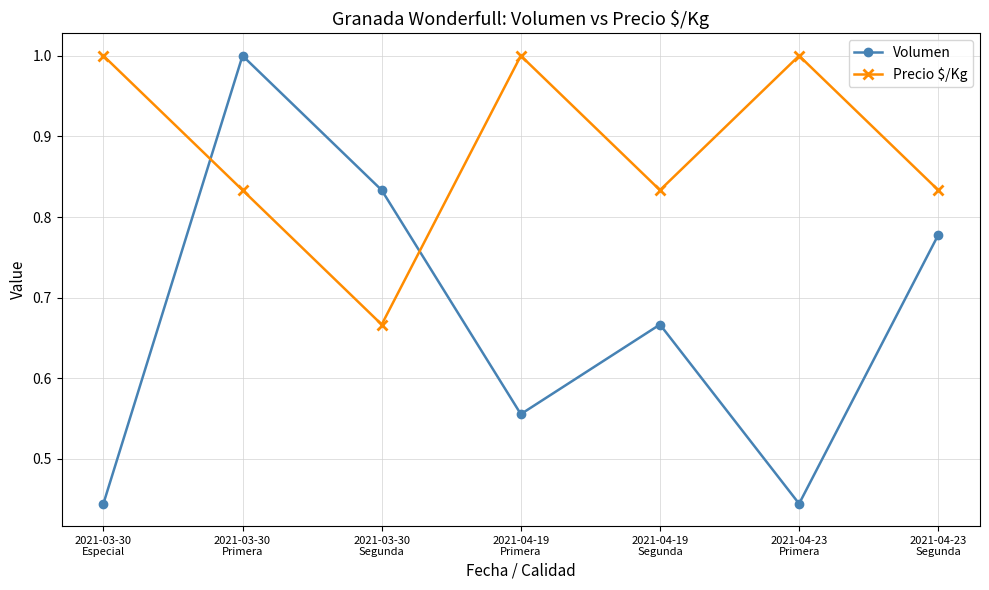

List the series in order of their overall mean, lowest first.

Volumen, Precio $/Kg